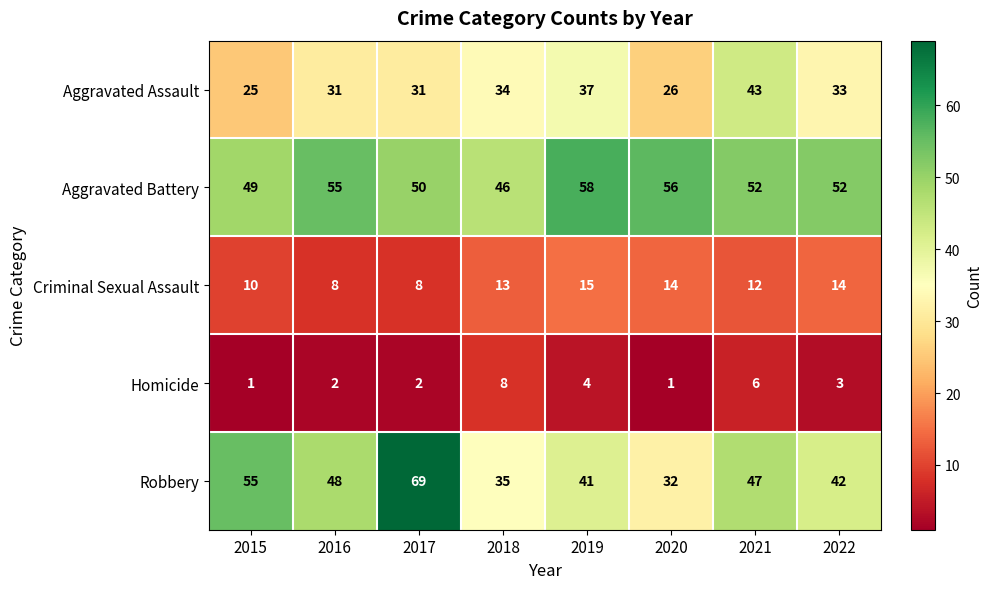

List the series in order of their peak value, highest first.

Robbery, Aggravated Battery, Aggravated Assault, Criminal Sexual Assault, Homicide